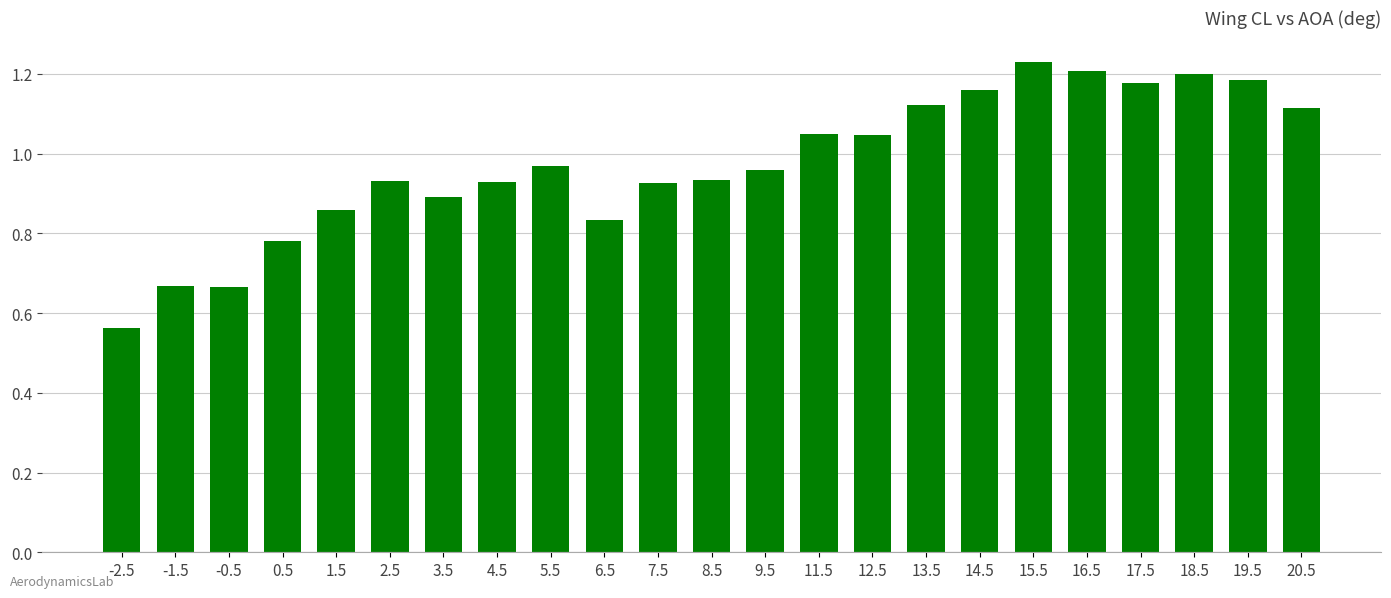

What is the change in value from 16.5 to 20.5?

-0.1